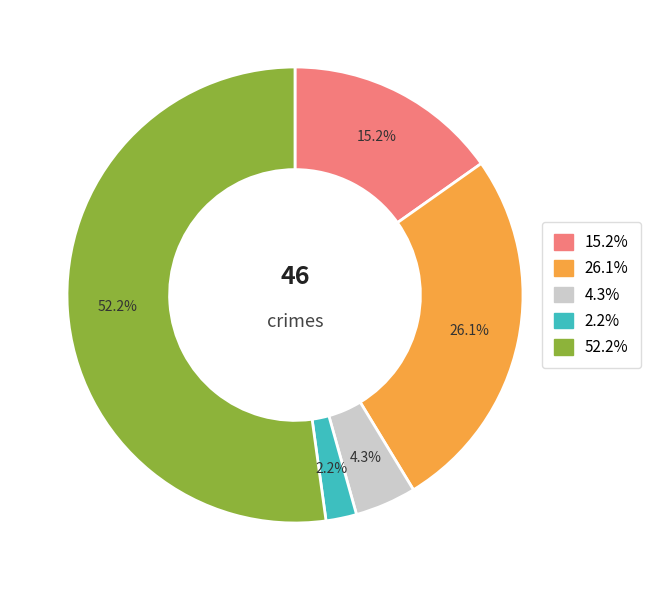

Is there any slice that represents more than half of the pie?

Yes